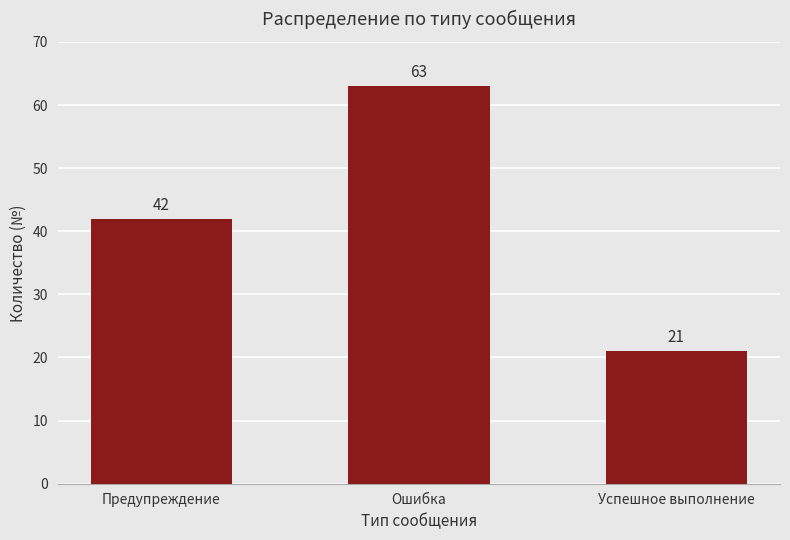

Approximately how many times larger is the value at Ошибка compared to Успешное выполнение?

3.0